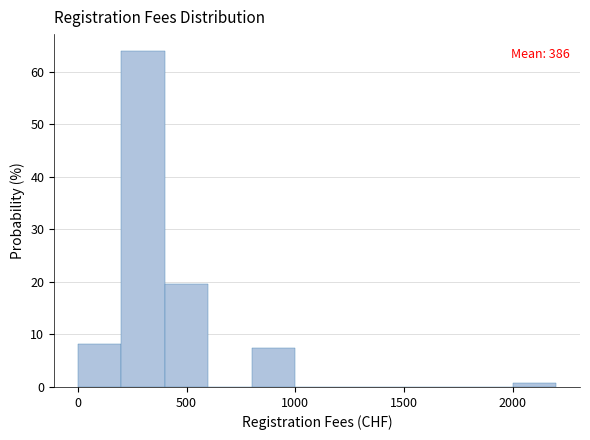

Which range on the x-axis has the tallest bar?

200 to 400